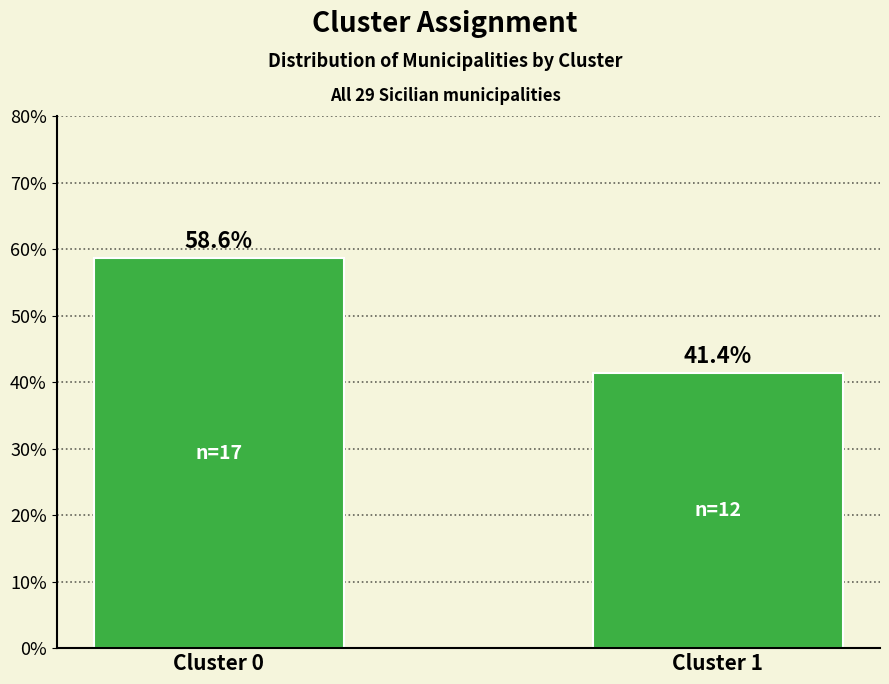

What is the approximate value at Cluster 1?

41.4